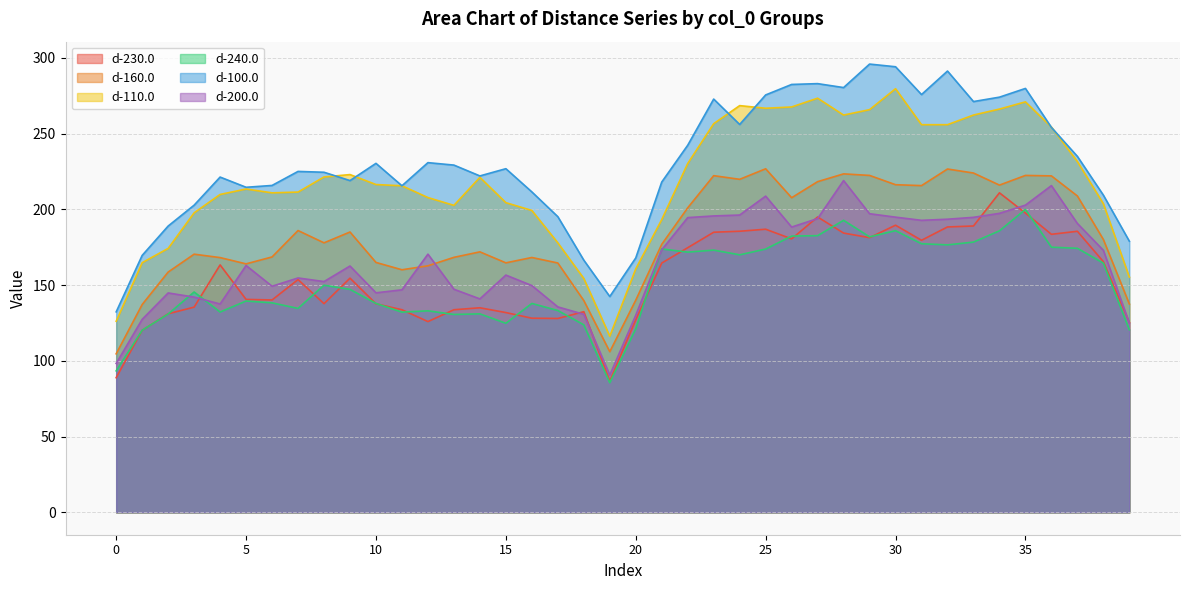

Reading left to right, list all the values displayed in this chart.

d-230.0: 0=88.9	1=120.1	2=131.1	3=135.5	4=163.3	5=140.6	6=140.2	7=153.7	8=137.7	9=154.6	10=137.7	11=133.7	12=125.9	13=133.7	14=135.0	15=131.9	16=128.2	17=128.0	18=132.4	19=86.6	20=127.1	21=164.6	22=174.7	23=184.9	24=185.6	25=186.9	26=180.5	27=195.0	28=184.4	29=181.3	30=189.6	31=179.6	32=188.4	33=189.0	34=210.9	35=197.6	36=183.5	37=185.5	38=165.5	39=125.3
d-160.0: 0=104.6	1=137.2	2=158.6	3=170.4	4=168.2	5=164.0	6=168.6	7=186.0	8=177.9	9=185.1	10=165.0	11=160.1	12=162.7	13=168.3	14=172.0	15=164.7	16=168.2	17=164.6	18=139.8	19=106.0	20=140.1	21=176.9	22=201.0	23=222.3	24=219.8	25=226.8	26=207.7	27=218.3	28=223.4	29=222.4	30=216.3	31=215.7	32=226.7	33=224.0	34=216.0	35=222.4	36=222.1	37=208.8	38=180.1	39=137.6
d-110.0: 0=126.1	1=164.8	2=174.2	3=197.7	4=209.8	5=213.4	6=210.9	7=211.4	8=221.4	9=223.0	10=216.4	11=215.6	12=207.8	13=202.7	14=221.1	15=204.4	16=199.3	17=177.9	18=154.4	19=116.3	20=160.7	21=193.2	22=230.3	23=256.6	24=268.5	25=266.8	26=267.6	27=273.4	28=262.3	29=265.8	30=279.6	31=255.9	32=255.9	33=262.3	34=266.2	35=271.0	36=254.4	37=231.6	38=203.7	39=155.3
d-240.0: 0=93.4	1=120.2	2=130.9	3=145.5	4=132.2	5=139.5	6=138.3	7=134.6	8=149.9	9=147.2	10=137.9	11=132.1	12=133.0	13=130.6	14=131.0	15=124.8	16=137.9	17=133.2	18=123.8	19=85.6	20=121.2	21=173.9	22=171.8	23=173.1	24=170.0	25=173.8	26=182.4	27=182.7	28=192.8	29=181.9	30=185.9	31=177.3	32=176.6	33=178.4	34=185.8	35=200.0	36=175.0	37=174.3	38=164.5	39=120.5
d-100.0: 0=132.3	1=169.6	2=189.0	3=202.8	4=221.3	5=214.6	6=215.8	7=225.1	8=224.5	9=219.0	10=230.4	11=215.6	12=230.9	13=229.2	14=222.1	15=226.9	16=211.5	17=195.2	18=166.5	19=142.5	20=167.9	21=218.1	22=242.3	23=272.8	24=256.1	25=275.6	26=282.5	27=283.0	28=280.4	29=295.9	30=294.2	31=275.8	32=291.3	33=271.2	34=274.1	35=279.9	36=254.1	37=235.0	38=209.4	39=179.0
d-200.0: 0=98.3	1=127.4	2=144.8	3=142.1	4=137.5	5=162.9	6=149.3	7=154.7	8=152.3	9=162.6	10=144.9	11=146.9	12=170.4	13=147.3	14=140.9	15=156.6	16=149.7	17=135.6	18=130.7	19=90.6	20=130.1	21=173.3	22=194.6	23=195.7	24=196.3	25=208.8	26=188.3	27=193.9	28=219.0	29=197.1	30=194.9	31=192.8	32=193.5	33=194.8	34=197.4	35=202.8	36=215.7	37=190.7	38=173.0	39=124.9